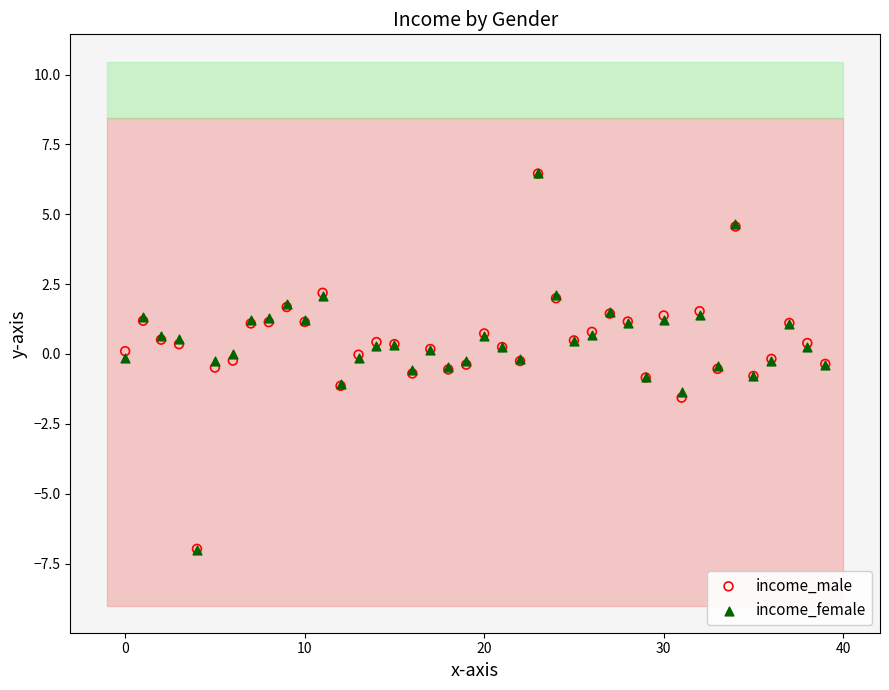

What are all the series names shown in the legend?

income_male, income_female